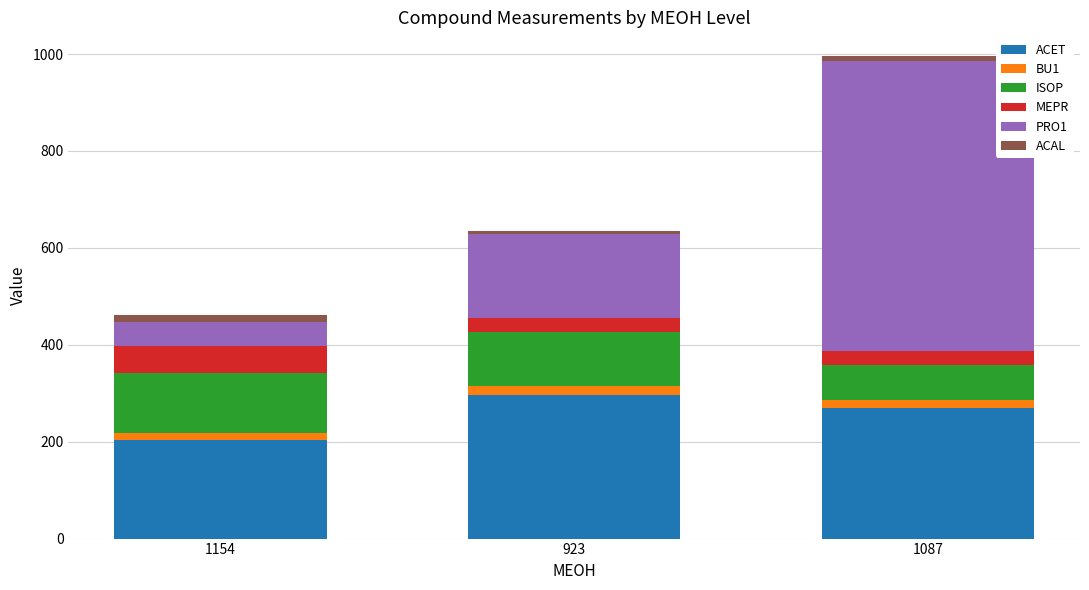

Reading left to right, transcribe the values for ACET.

203	296	269